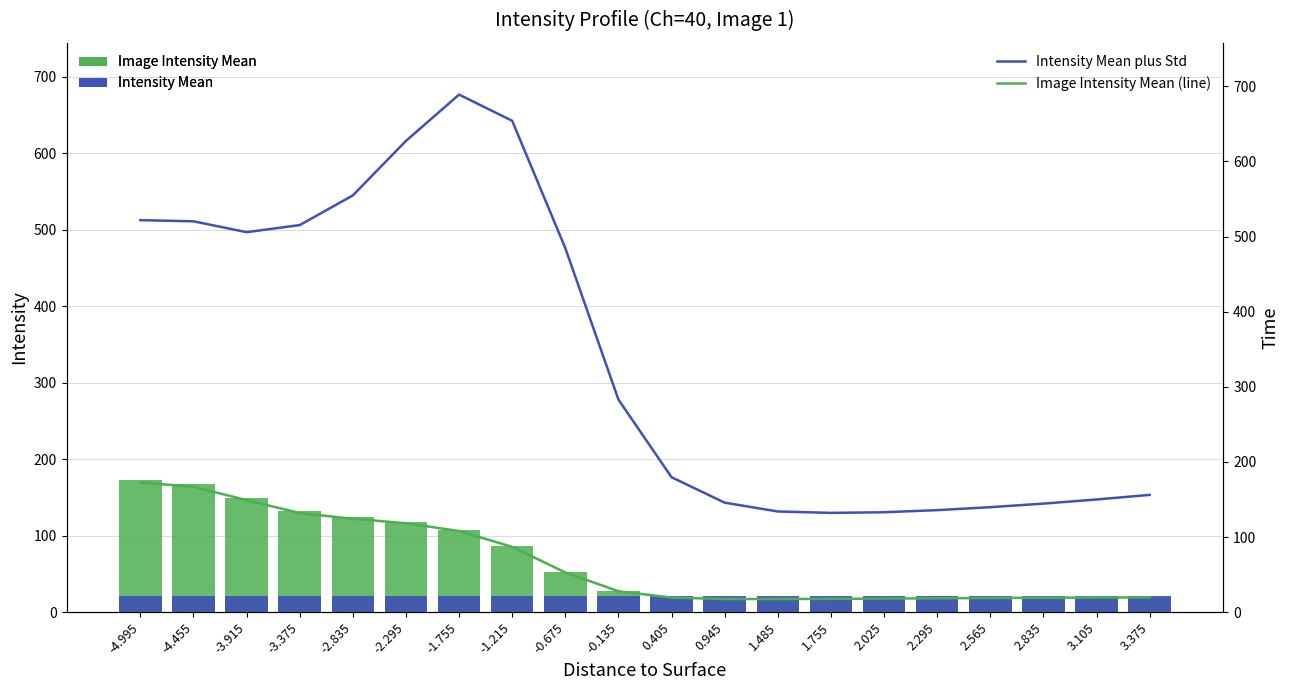

Which label corresponds to the largest value in the chart?

-1.755